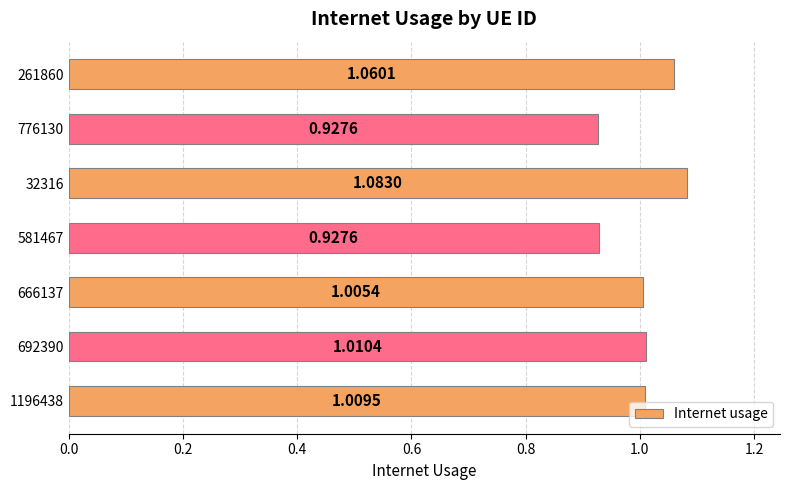

What is the sum of the values at 1196438 and 692390?

2.0